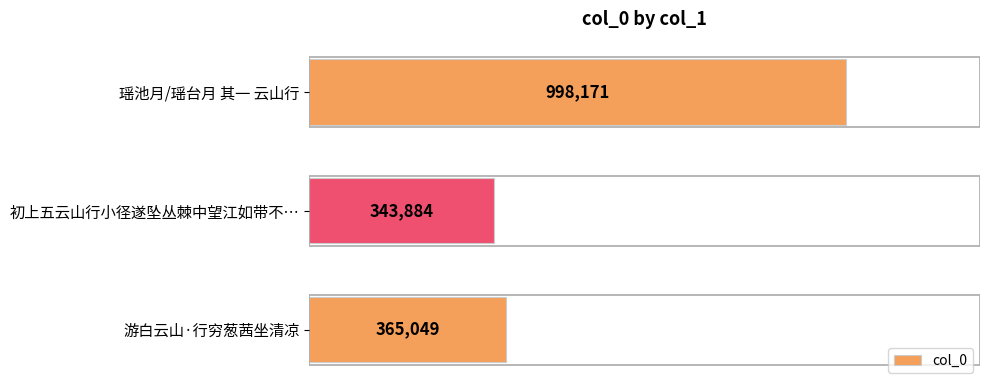

Does the chart contain any negative values?

No